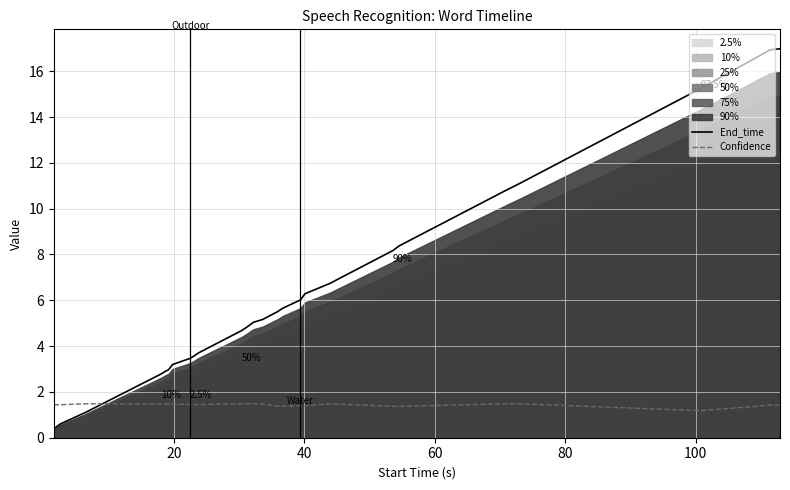

What is the minimum value for End_time?

0.4